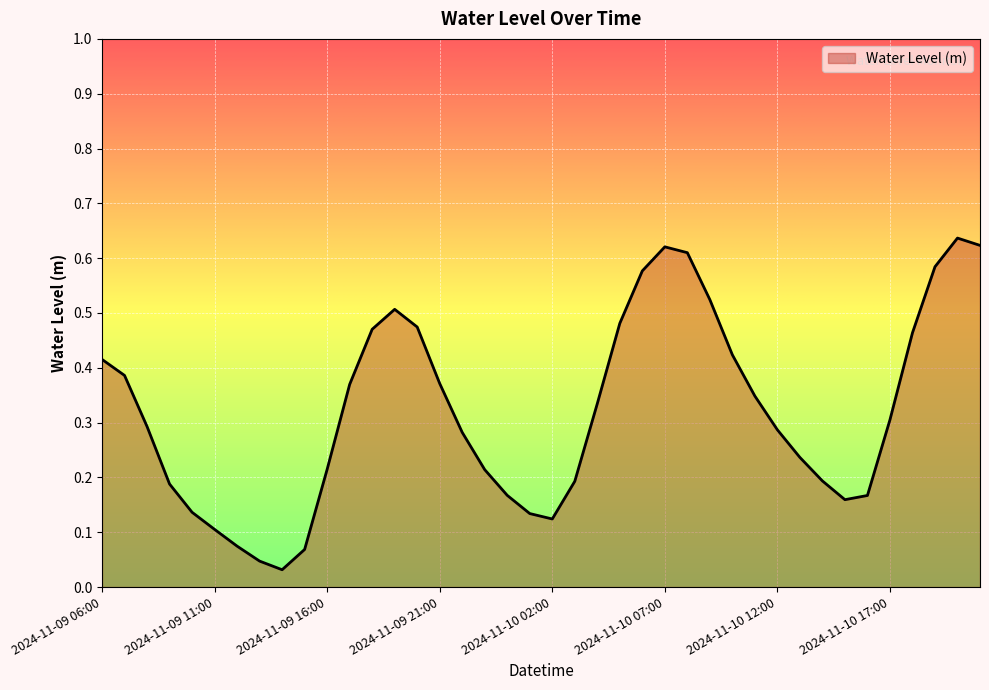

At which label is the value closest to 0?

2024-11-09 14:00